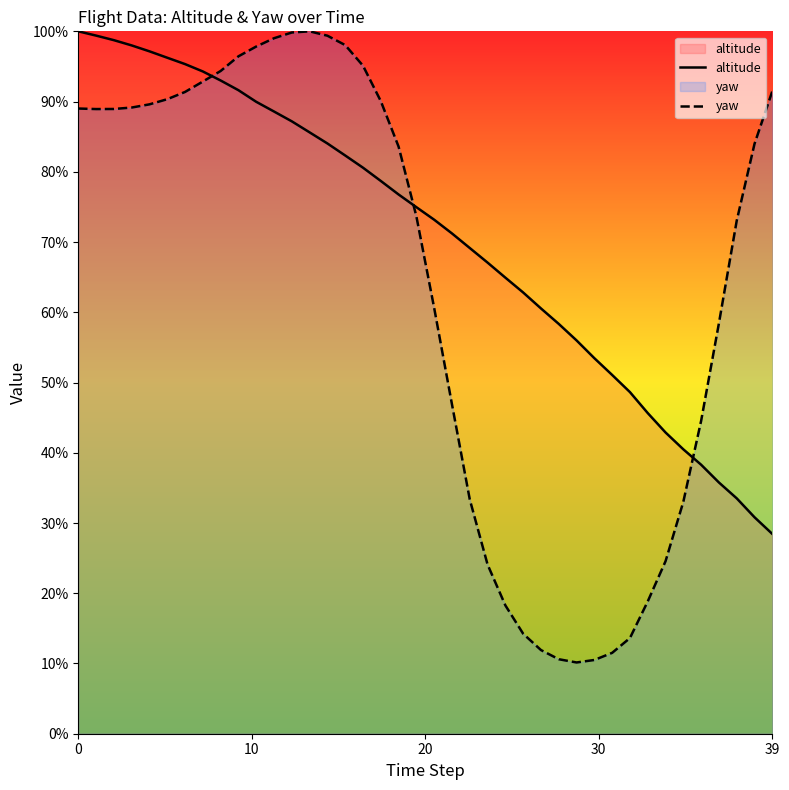

What are all the series names shown in the legend?

altitude, yaw